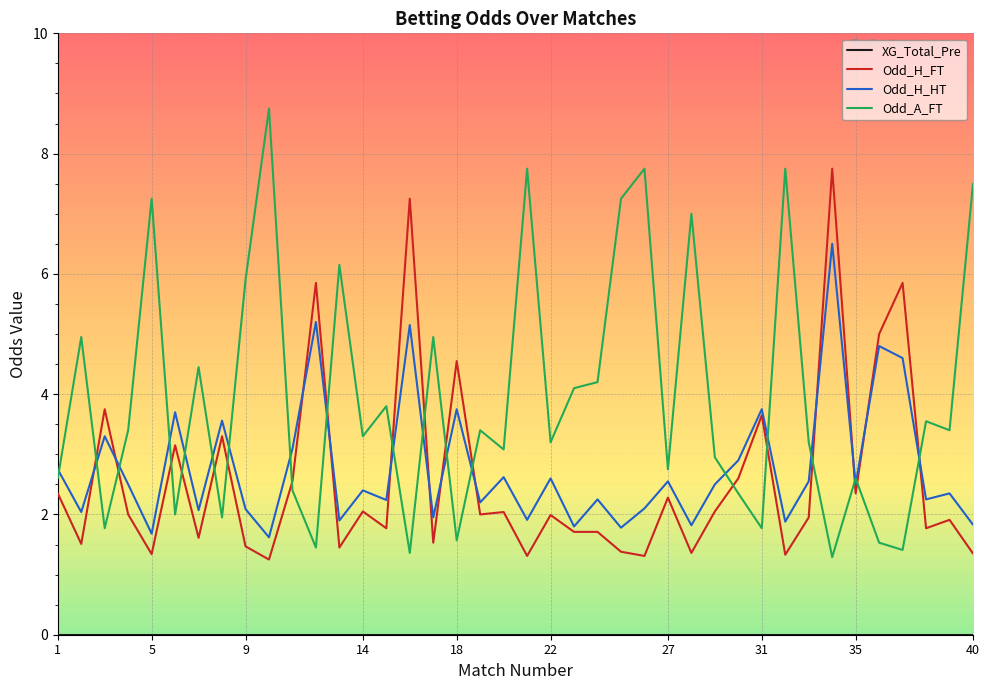

Which series has the widest spread of values?

Odd_A_FT